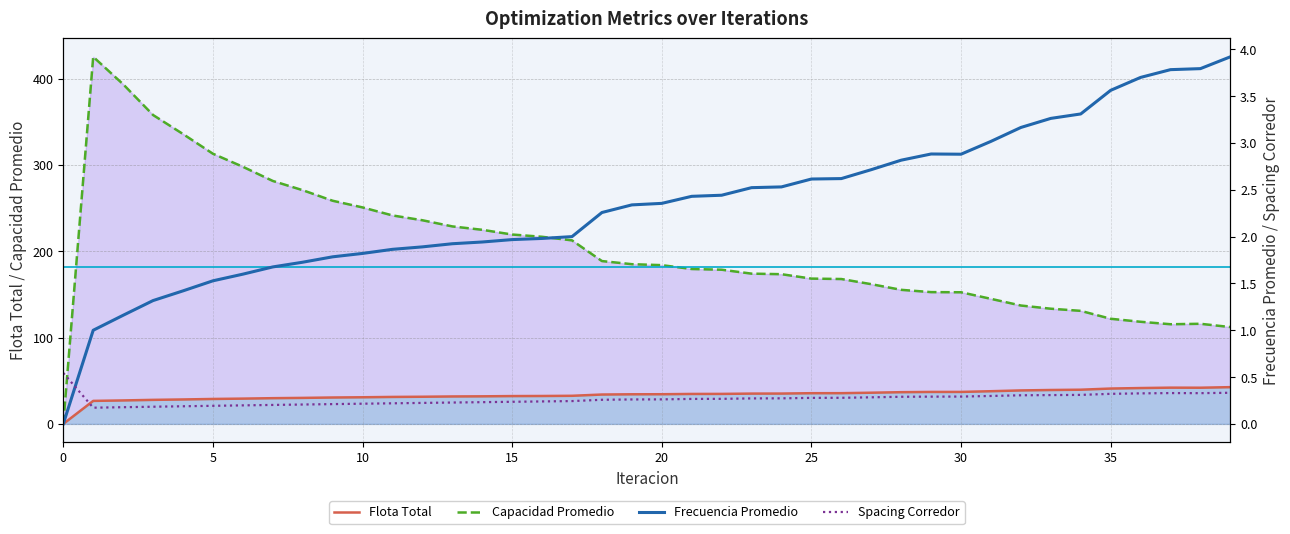

What is the value of the Capacidad Promedio point at the 23rd from the left?

178.6